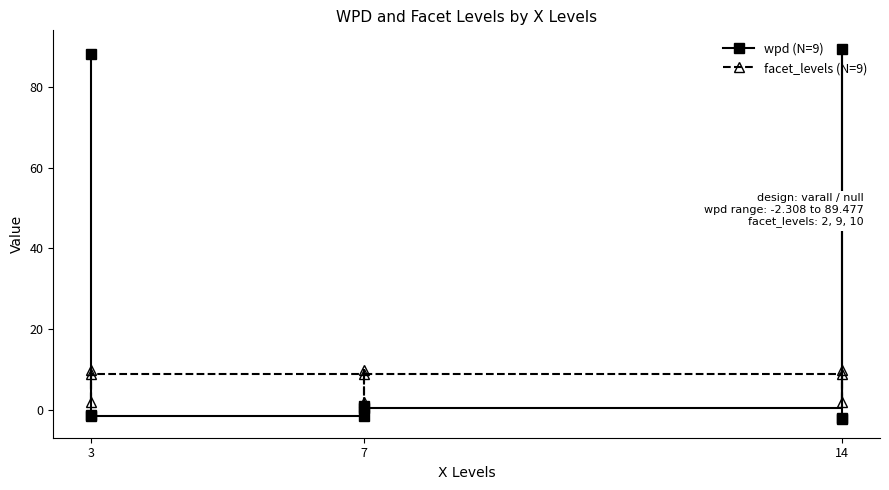

What is the value of the wpd (N=9) point at the 3rd from the left?

88.3